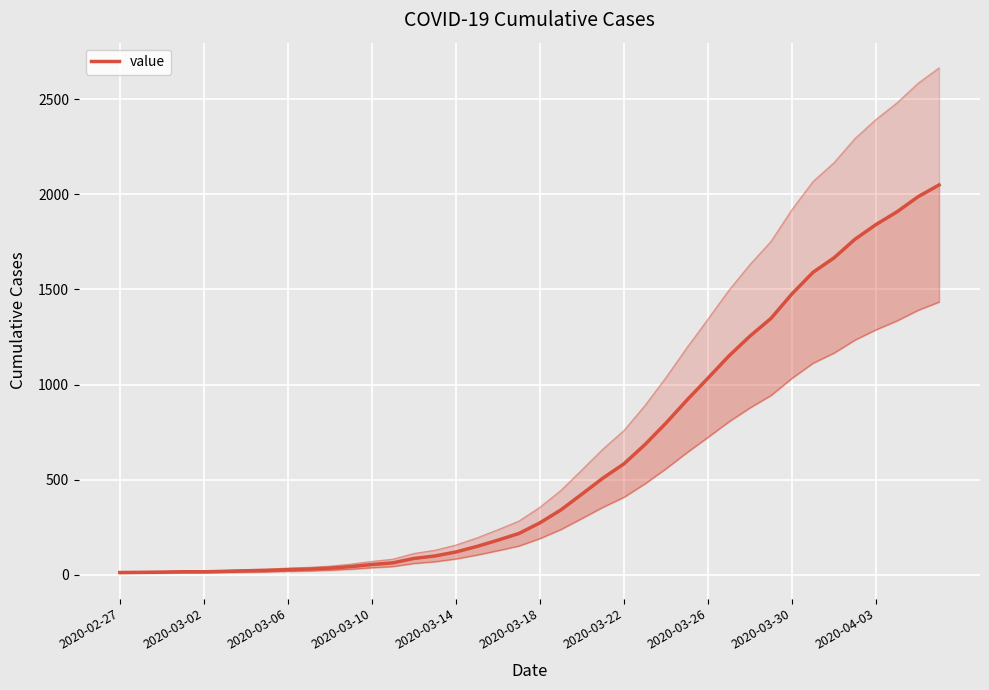

How many categories are shown in the chart?

40